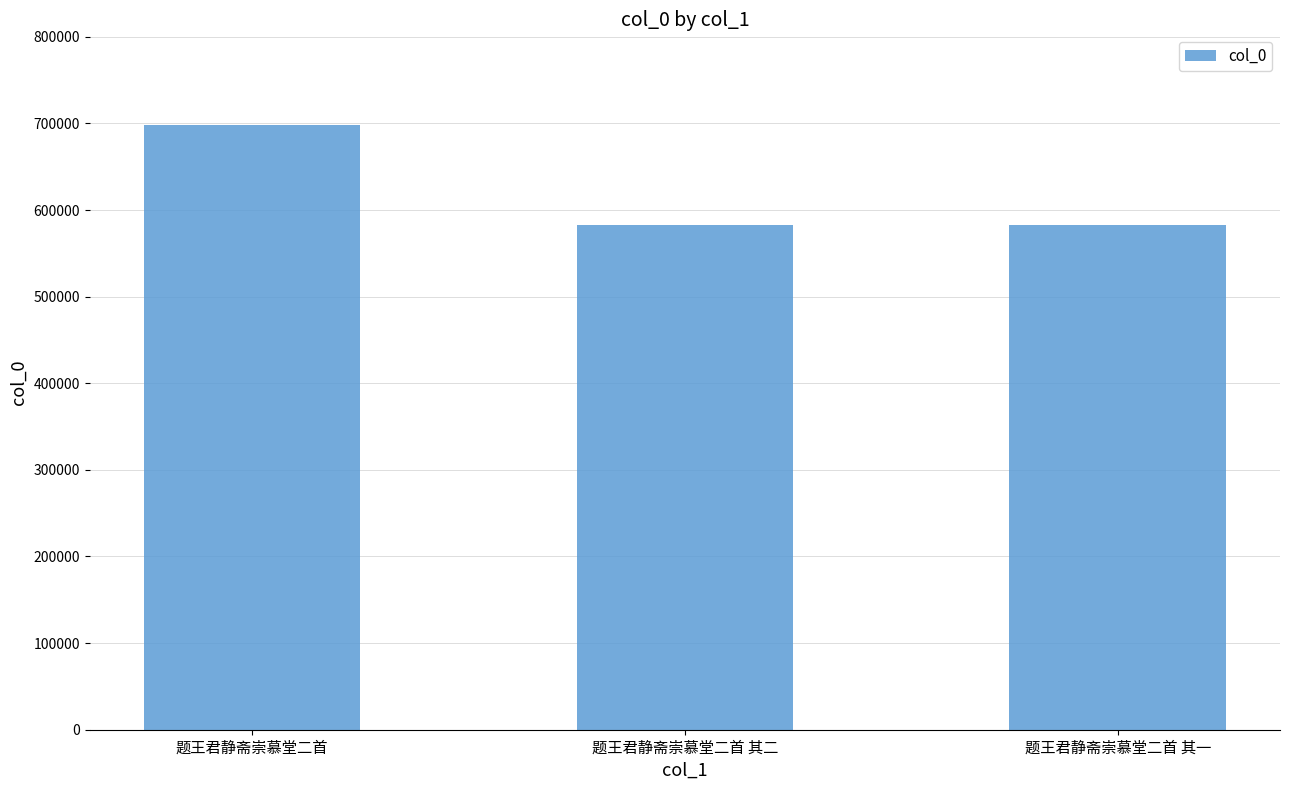

At which label does the data first exceed 582559?

题王君静斋崇慕堂二首